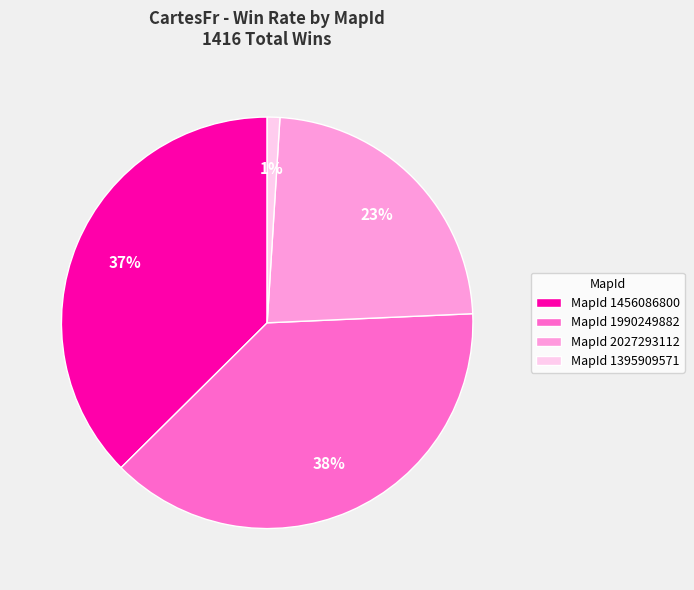

Count the number of slices in the pie.

4